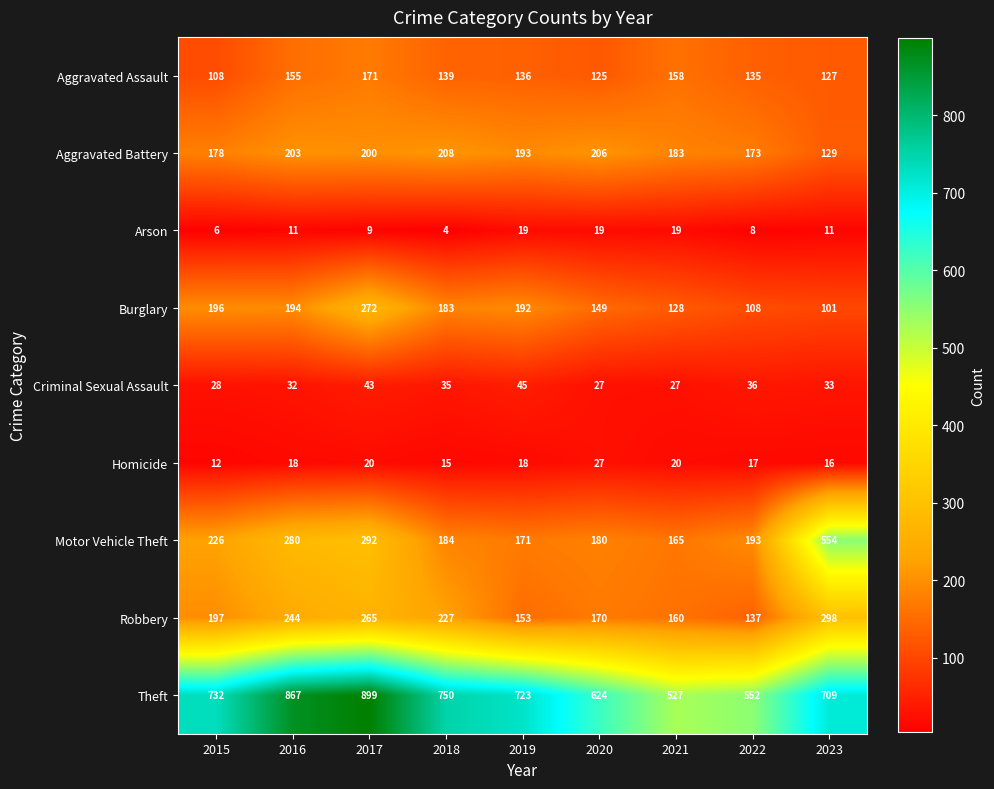

List the series in order of their peak value, lowest first.

Arson, Homicide, Criminal Sexual Assault, Aggravated Assault, Aggravated Battery, Burglary, Robbery, Motor Vehicle Theft, Theft